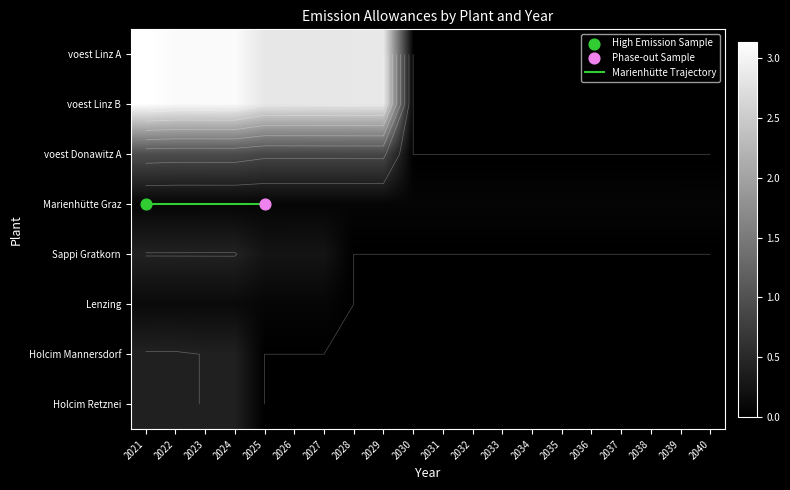

Which category has the highest value in the voest Linz A series?

2021